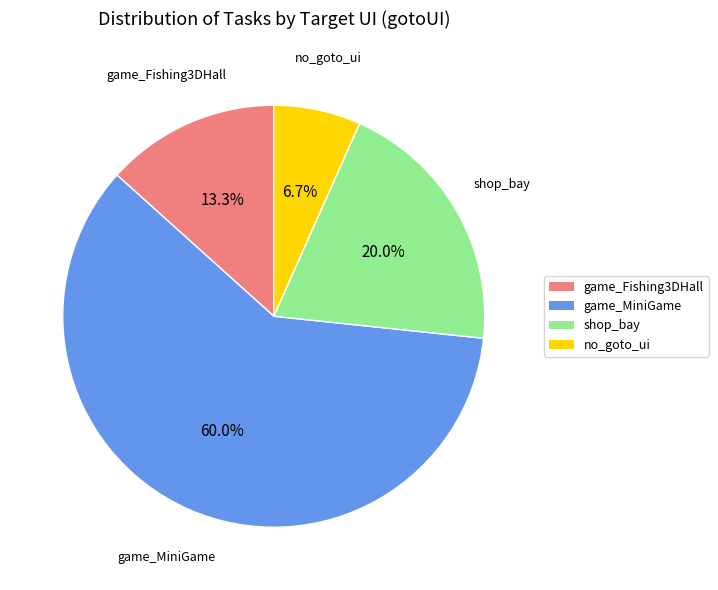

Combined, do game_MiniGame and no_goto_ui account for over 50%?

Yes